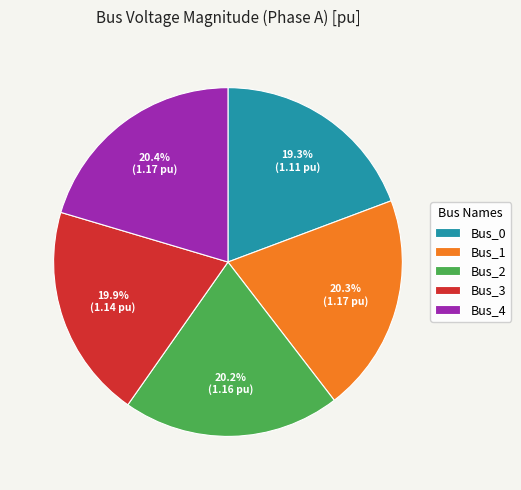

To the nearest percent, what percentage of the pie is Bus_3?

20%